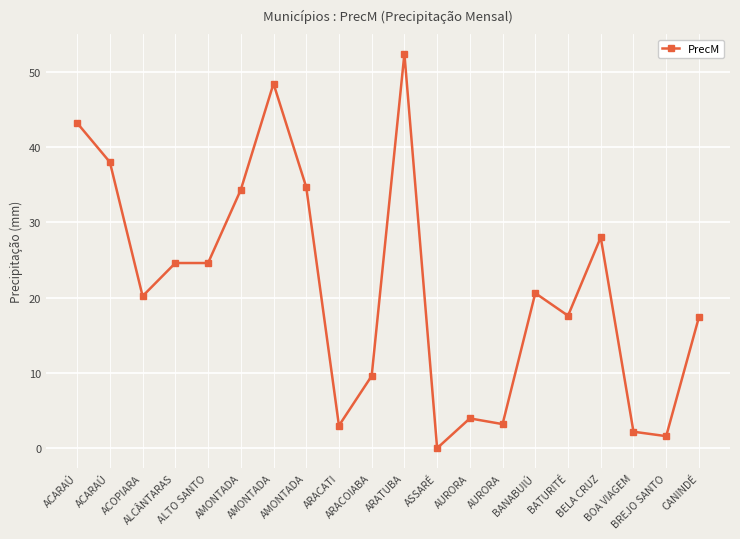

How many categories are shown in the chart?

20